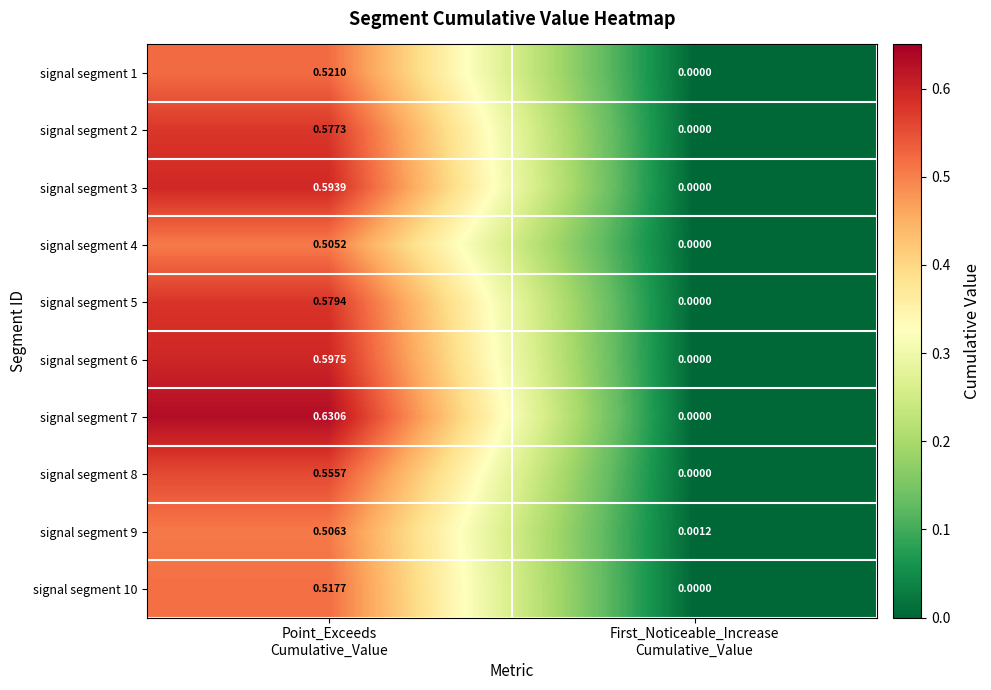

What is the spread (max minus min) of values at Point_Exceeds
Cumulative_Value?

0.1